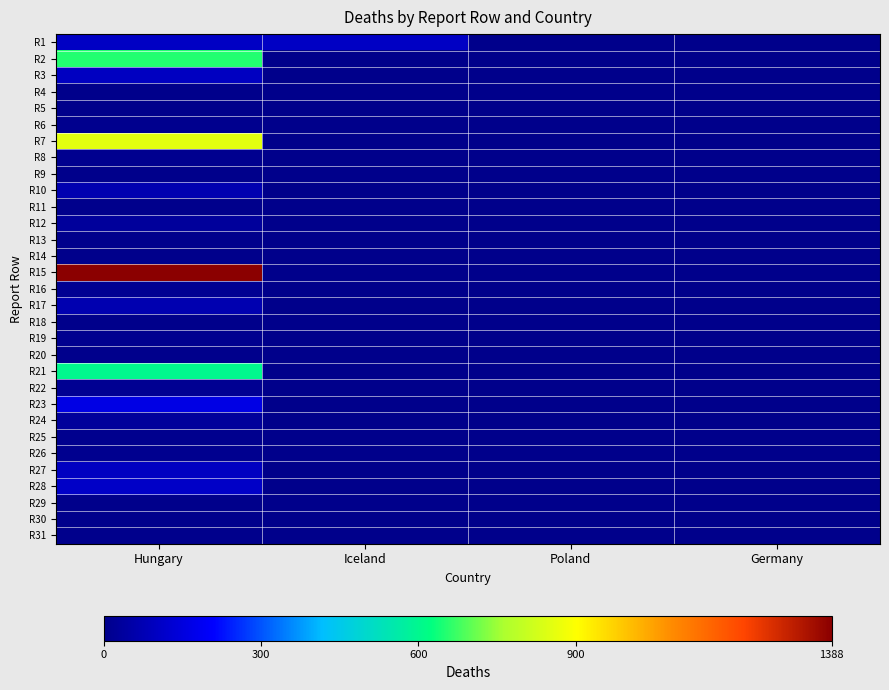

Reading left to right, list all the values displayed in this chart.

R1: Hungary=104	Iceland=104	Poland=0	Germany=0
R2: Hungary=651	Iceland=0	Poland=0	Germany=0
R3: Hungary=100	Iceland=0	Poland=0	Germany=0
R4: Hungary=2	Iceland=0	Poland=0	Germany=0
R5: Hungary=0	Iceland=0	Poland=0	Germany=0
R6: Hungary=6	Iceland=0	Poland=0	Germany=0
R7: Hungary=855	Iceland=0	Poland=0	Germany=0
R8: Hungary=10	Iceland=0	Poland=0	Germany=0
R9: Hungary=2	Iceland=0	Poland=0	Germany=0
R10: Hungary=70	Iceland=0	Poland=0	Germany=0
R11: Hungary=5	Iceland=0	Poland=0	Germany=0
R12: Hungary=30	Iceland=0	Poland=0	Germany=0
R13: Hungary=5	Iceland=0	Poland=0	Germany=0
R14: Hungary=0	Iceland=0	Poland=0	Germany=0
R15: Hungary=1388	Iceland=0	Poland=0	Germany=0
R16: Hungary=14	Iceland=0	Poland=0	Germany=0
R17: Hungary=70	Iceland=0	Poland=0	Germany=0
R18: Hungary=0	Iceland=0	Poland=0	Germany=0
R19: Hungary=10	Iceland=0	Poland=0	Germany=0
R20: Hungary=3	Iceland=0	Poland=0	Germany=0
R21: Hungary=600	Iceland=0	Poland=0	Germany=0
R22: Hungary=15	Iceland=0	Poland=0	Germany=0
R23: Hungary=160	Iceland=0	Poland=0	Germany=0
R24: Hungary=30	Iceland=0	Poland=0	Germany=0
R25: Hungary=8	Iceland=0	Poland=0	Germany=0
R26: Hungary=9	Iceland=0	Poland=0	Germany=0
R27: Hungary=100	Iceland=0	Poland=0	Germany=0
R28: Hungary=110	Iceland=0	Poland=0	Germany=0
R29: Hungary=0	Iceland=0	Poland=0	Germany=0
R30: Hungary=4	Iceland=0	Poland=0	Germany=0
R31: Hungary=4	Iceland=0	Poland=0	Germany=0